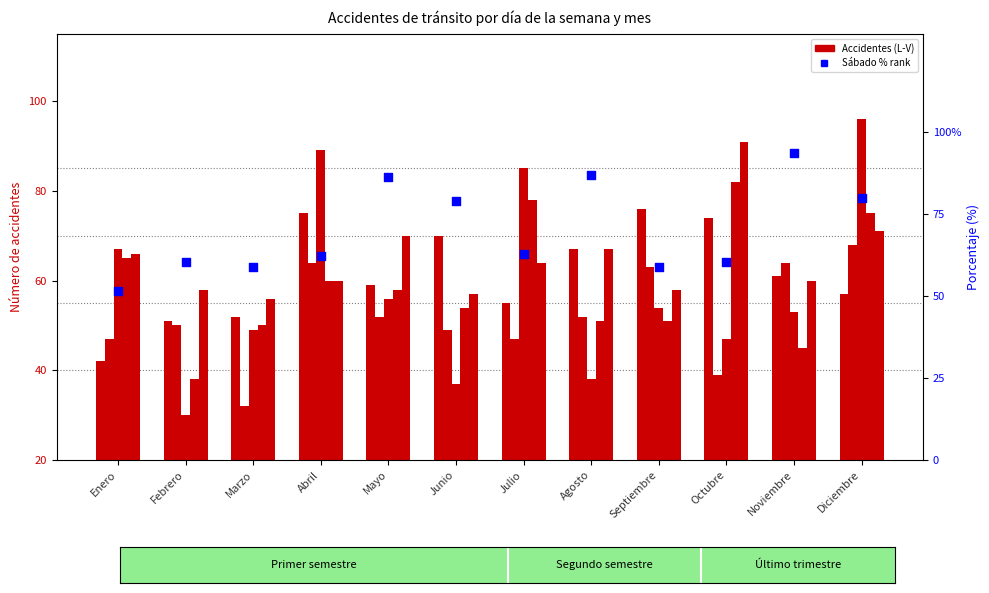

Which series has the widest spread of Y values?

Miércoles